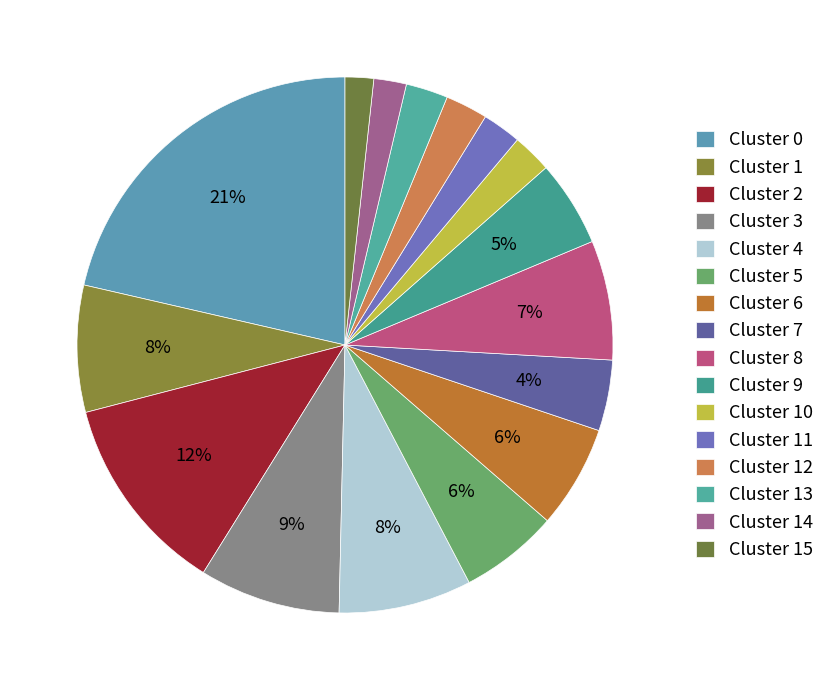

How many segments does this pie chart have?

16